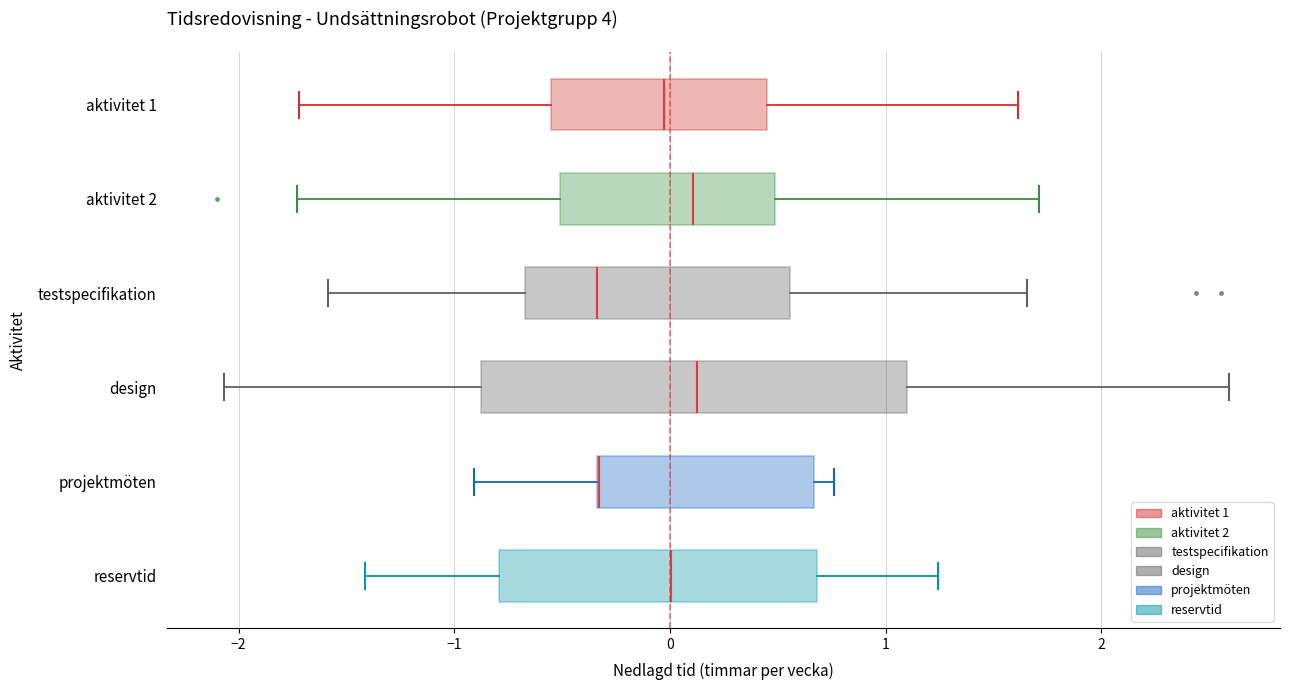

Reading bottom to top, transcribe this box plot: for each box, give where its median line is, the range the box spans, and where its two whiskers end, as read against the x-axis. The values are not printed on the chart, so give them approximately, as read against the axis.

reservtid: median 0.0, box -0.8 to 0.7, whiskers -1.4 to 1.2
projektmöten: median -0.3 (drawn on the box's left edge), box -0.3 to 0.7, whiskers -0.9 to 0.8
design: median 0.1, box -0.9 to 1.1, whiskers -2.1 to 2.6
testspecifikation: median -0.3, box -0.7 to 0.6, whiskers -1.6 to 1.7
aktivitet 2: median 0.1, box -0.5 to 0.5, whiskers -1.7 to 1.7
aktivitet 1: median 0.0, box -0.6 to 0.4, whiskers -1.7 to 1.6